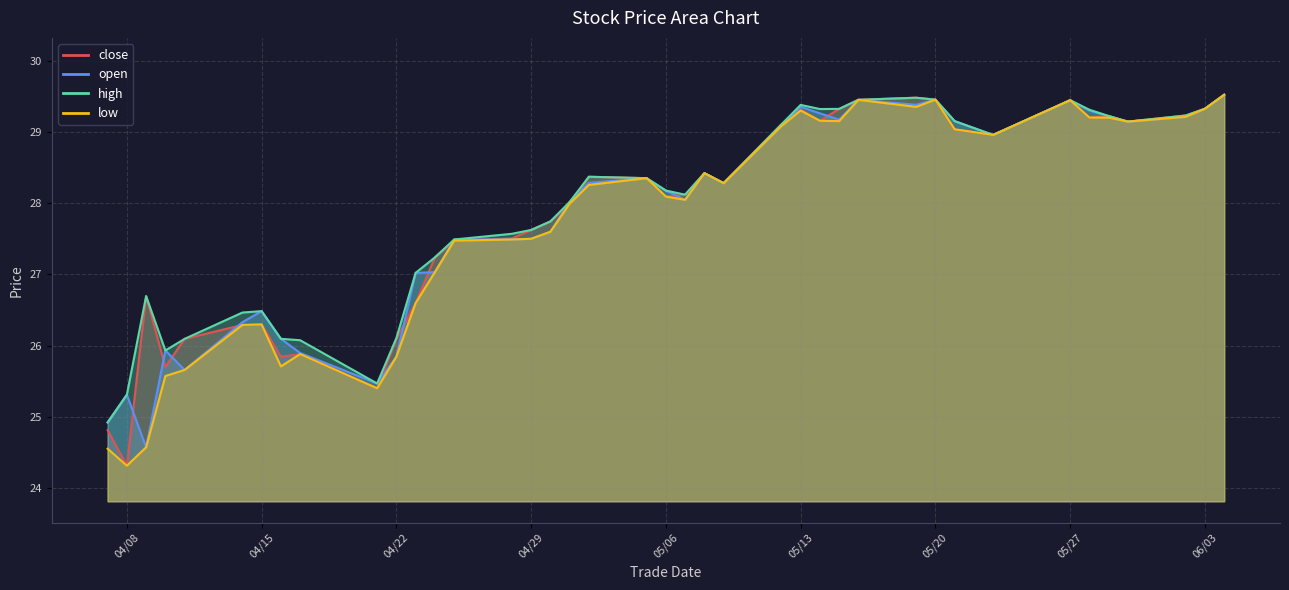

At how many categories does at least one series exceed 26?

36